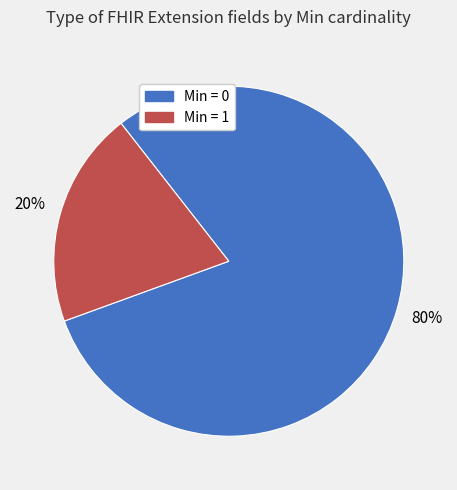

Is there a majority slice in this chart?

Yes